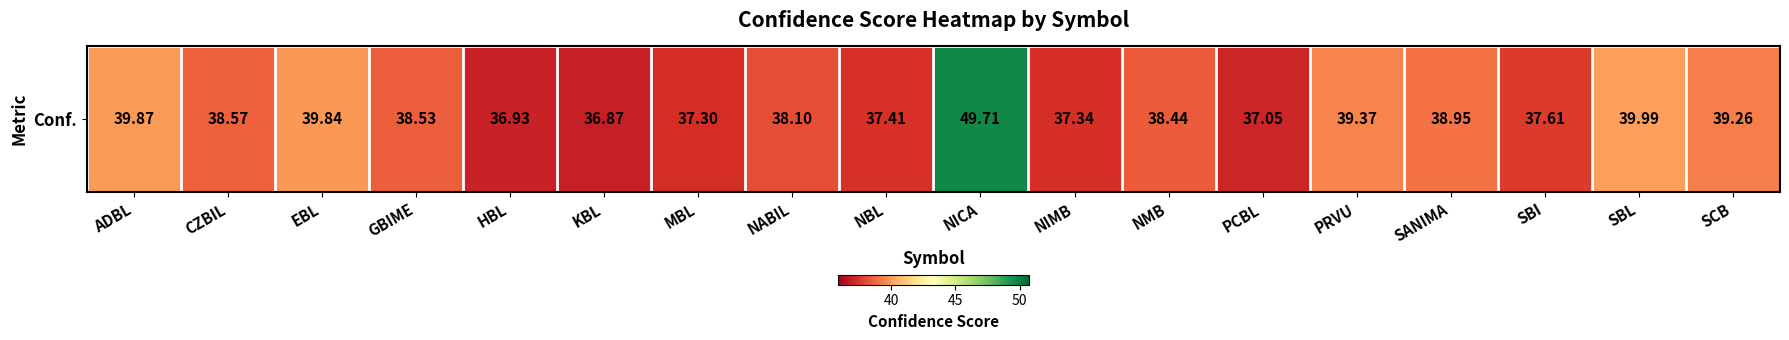

What is the approximate value at NBL?

37.4